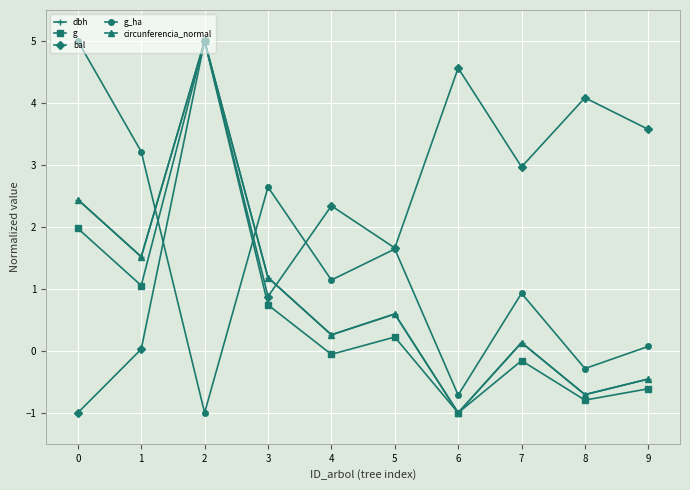

Between 1 and 8, which series saw the biggest shift?

bal